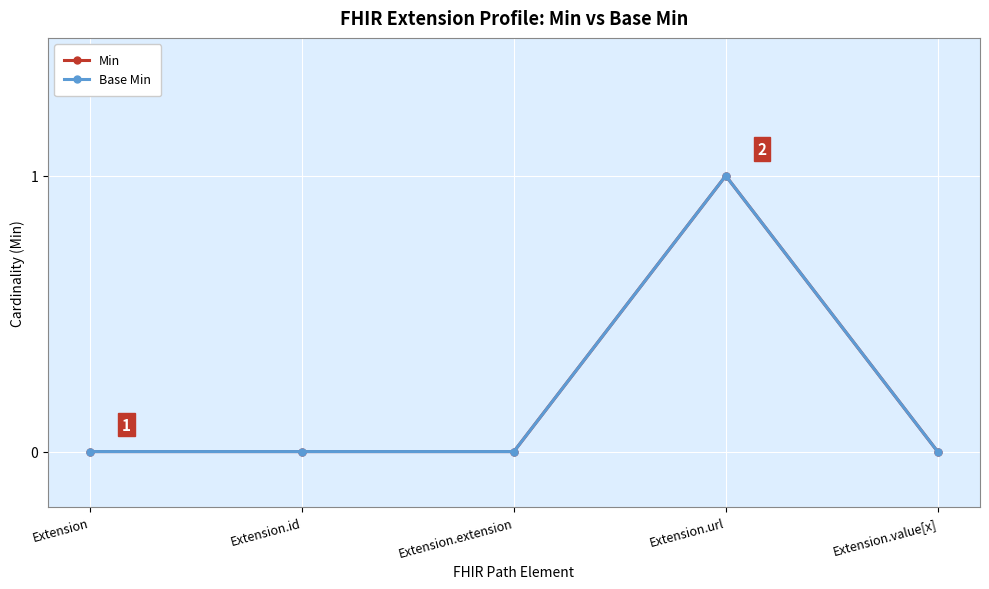

At Extension, list the series in order from smallest to largest.

Min, Base Min